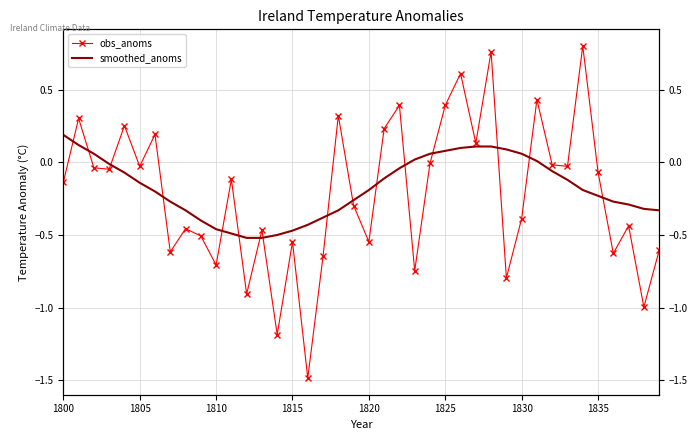

After their last crossing, which series has the higher values: obs_anoms or smoothed_anoms?

smoothed_anoms